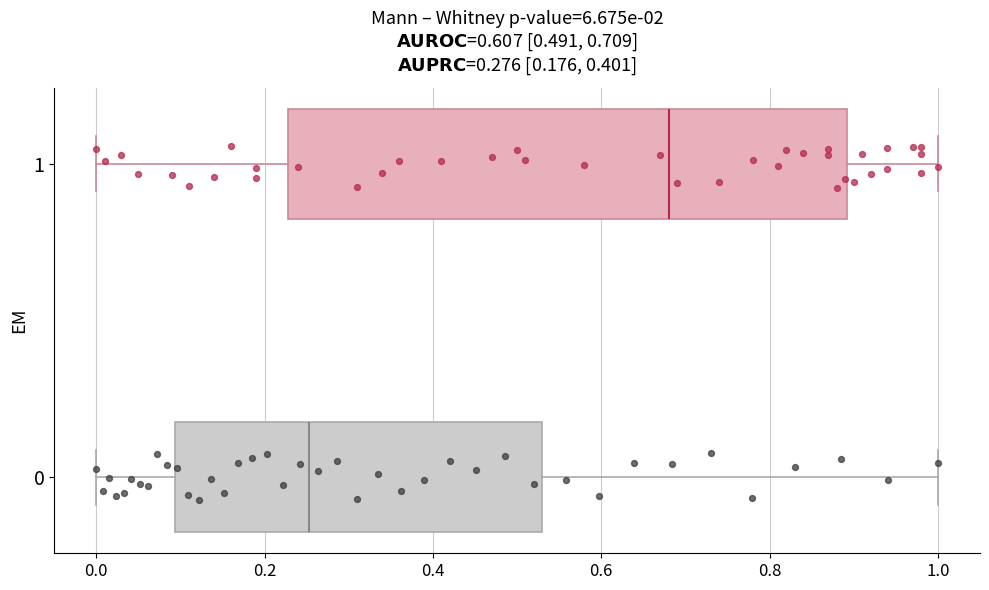

Which box is the widest, from its left edge to its right edge?

1